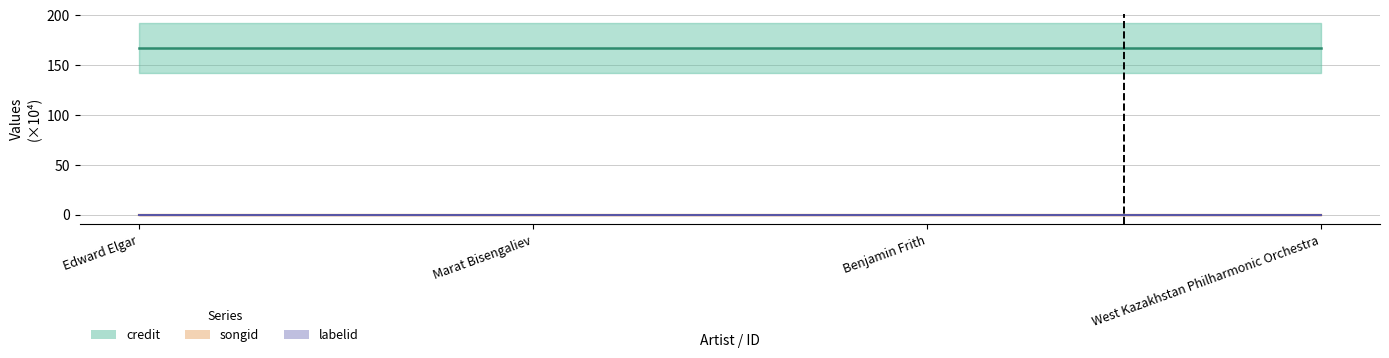

Is it true that labelid (line) equals 0.0 at Edward Elgar?

False